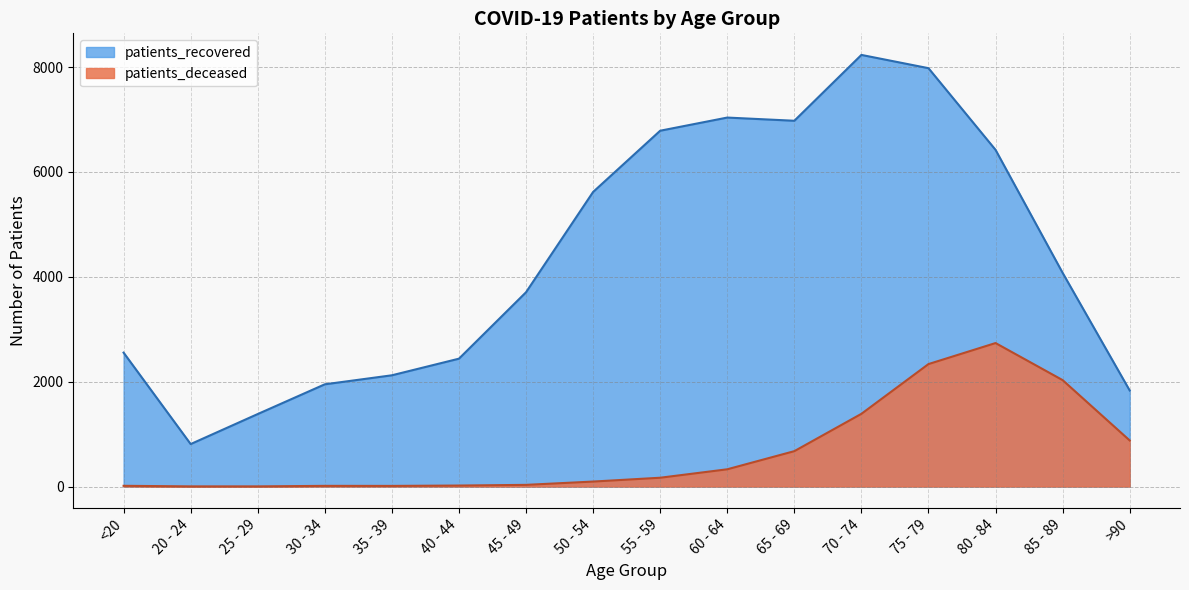

What are all the series names shown in the legend?

patients_recovered, patients_deceased